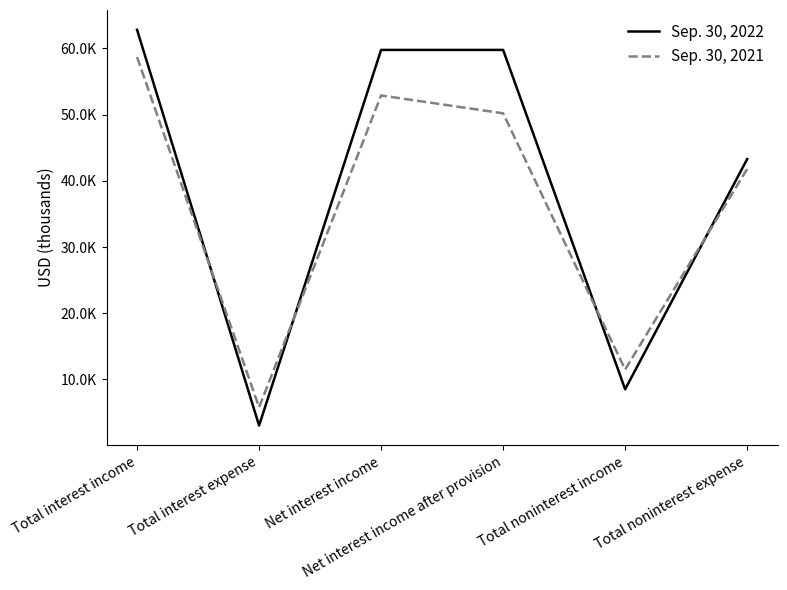

What is the value of the Sep. 30, 2022 point at the 4th from the left?

59771